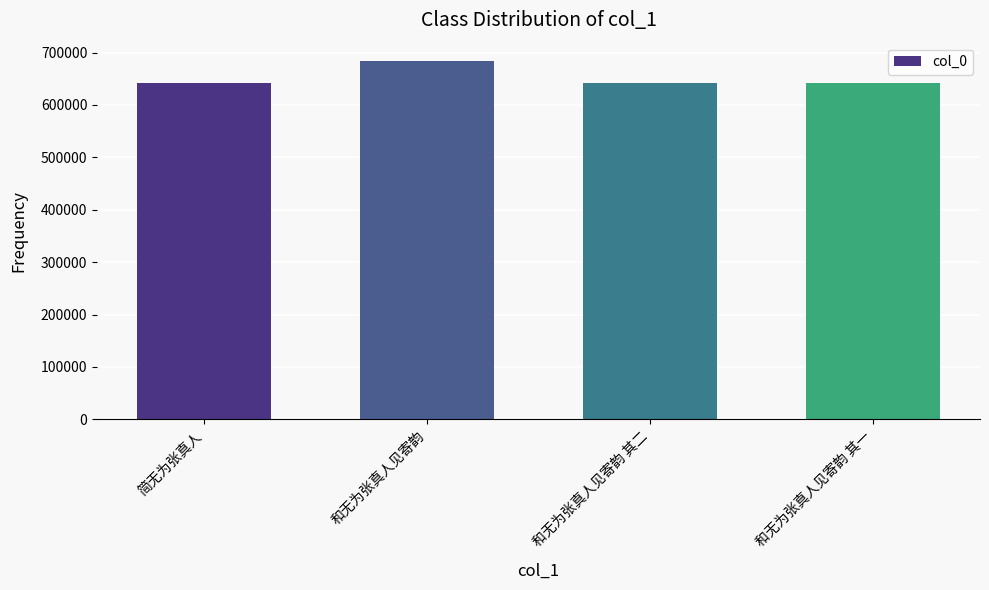

Does the chart contain stacked bars?

No